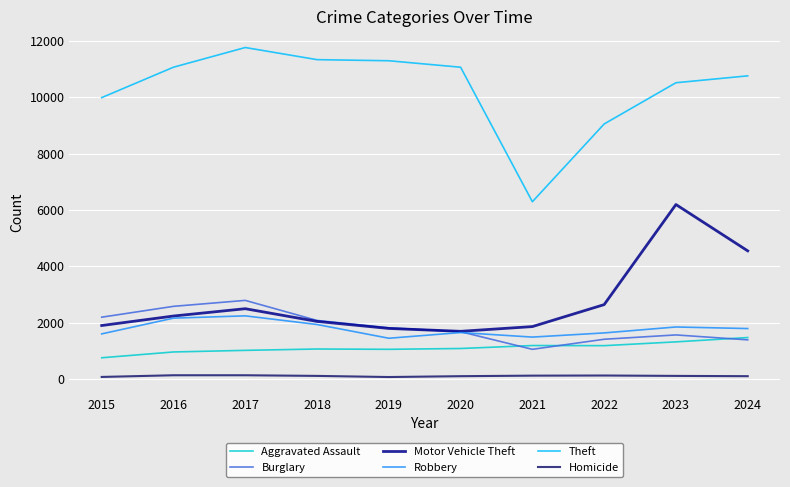

True or false: Motor Vehicle Theft and Aggravated Assault cross at least once.

False